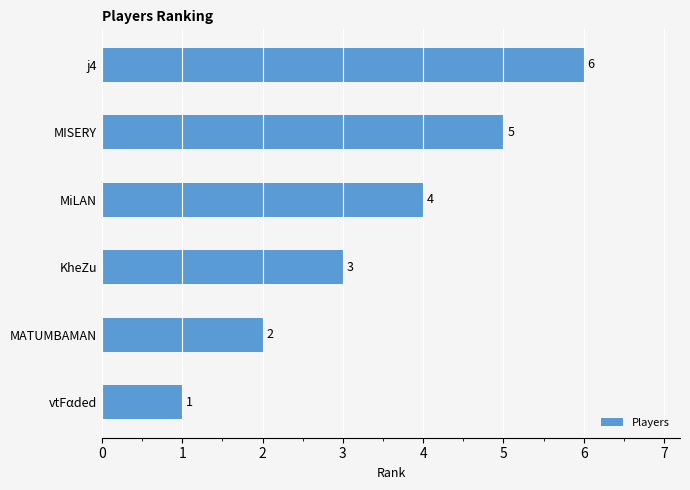

Approximately how many times larger is the value at KheZu compared to MISERY?

0.6